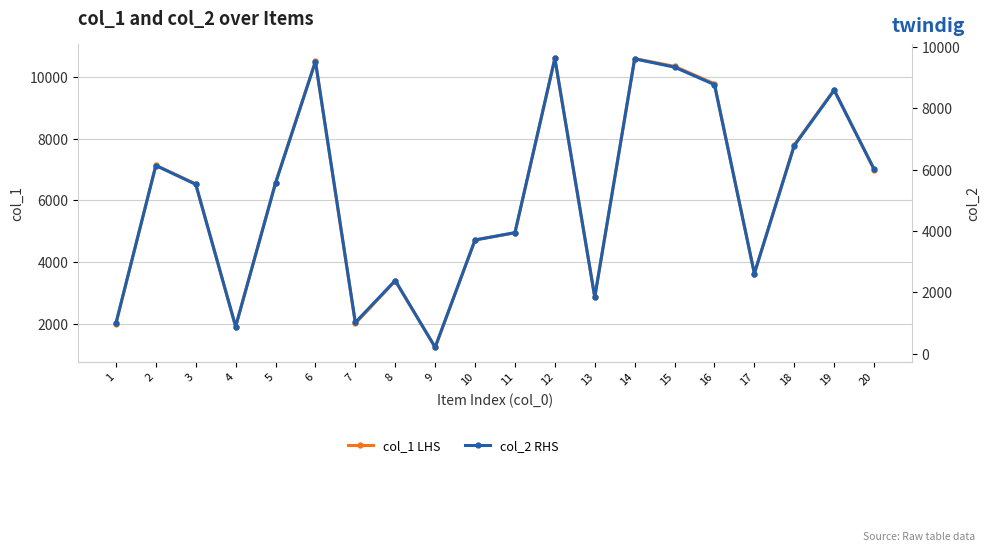

True or false: col_2 RHS and col_1 LHS cross at least once.

False